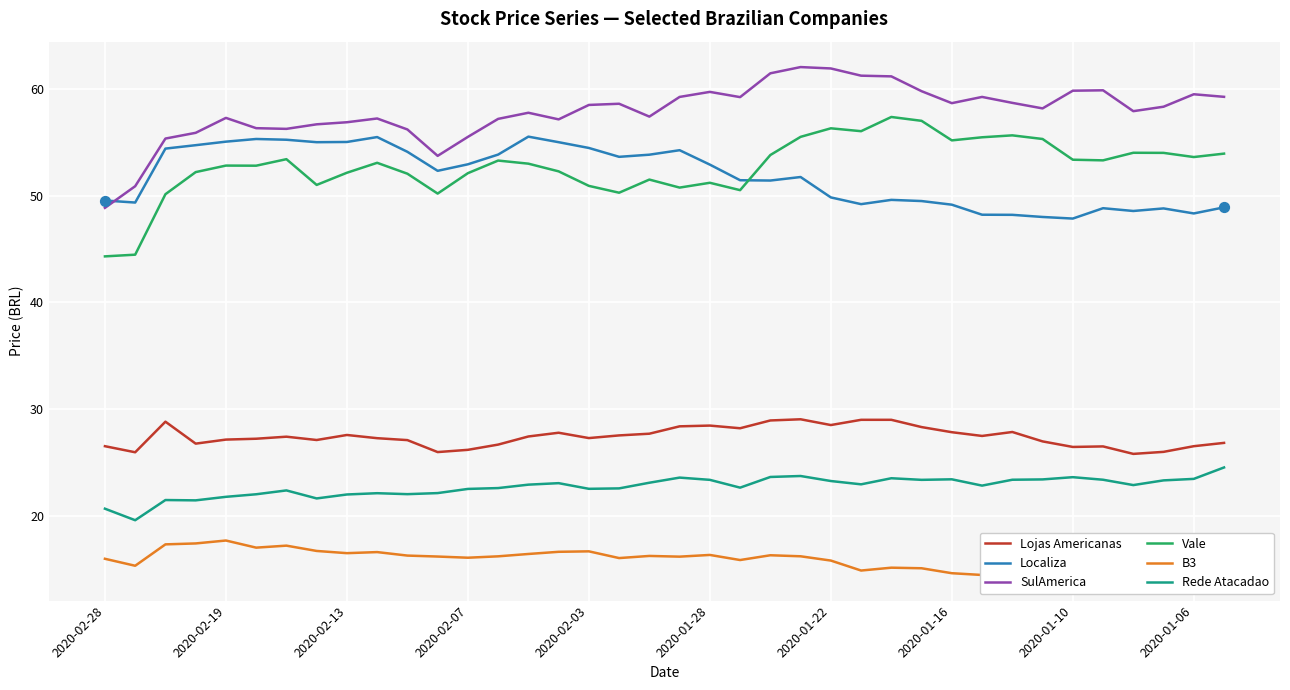

True or false: SulAmerica and Lojas Americanas cross at least once.

False